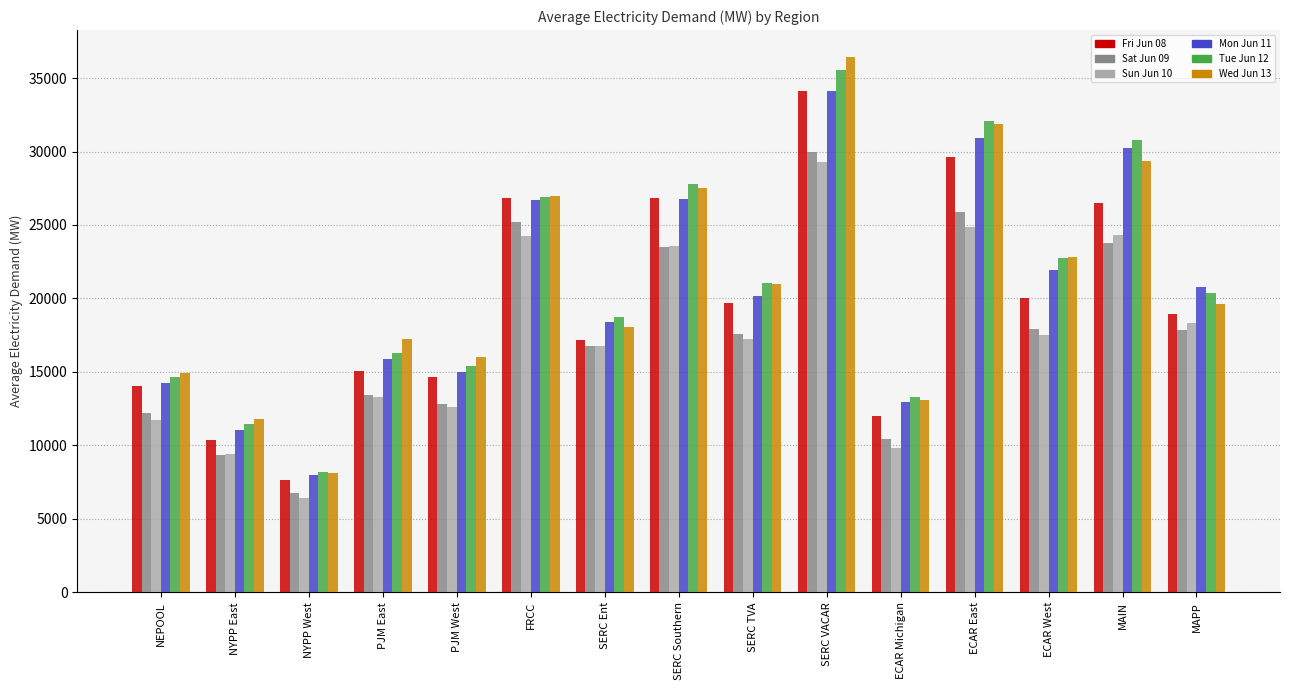

Which series has the widest spread of values?

Wed Jun 13